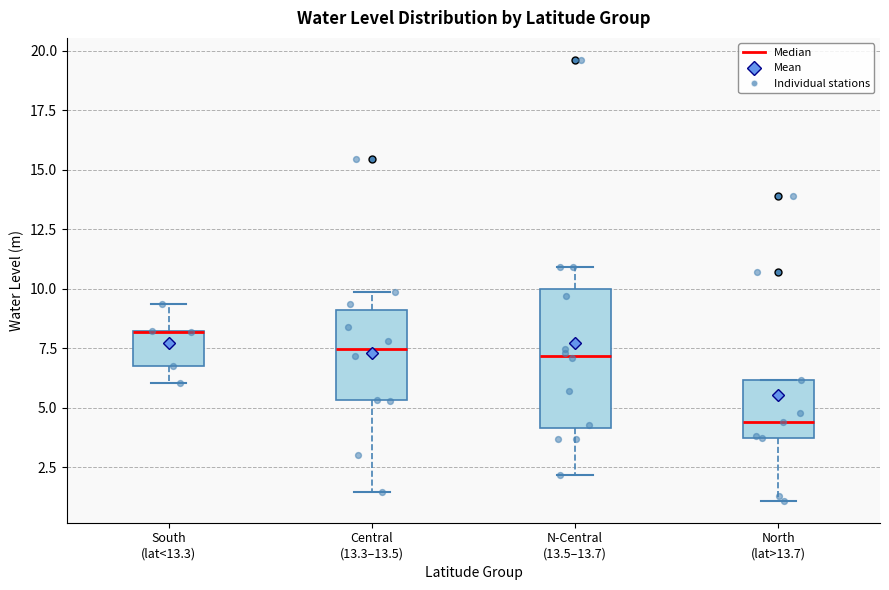

Reading left to right, read every box against the y-axis: the position of its median line, the range the box covers, and the ends of its whiskers. The values are not printed on the chart, so give them approximately, as read against the axis.

South (lat<13.3): median 8.0 (drawn on the box's upper edge), box 7.0 to 8.5, whiskers 6.0 to 9.5
Central (13.3–13.5): median 7.5, box 5.5 to 9.0, whiskers 1.5 to 10.0
N-Central (13.5–13.7): median 7.0, box 4.0 to 10.0, whiskers 2.0 to 11.0
North (lat>13.7): median 4.5, box 4.0 to 6.0, whiskers 1.0 to 6.0